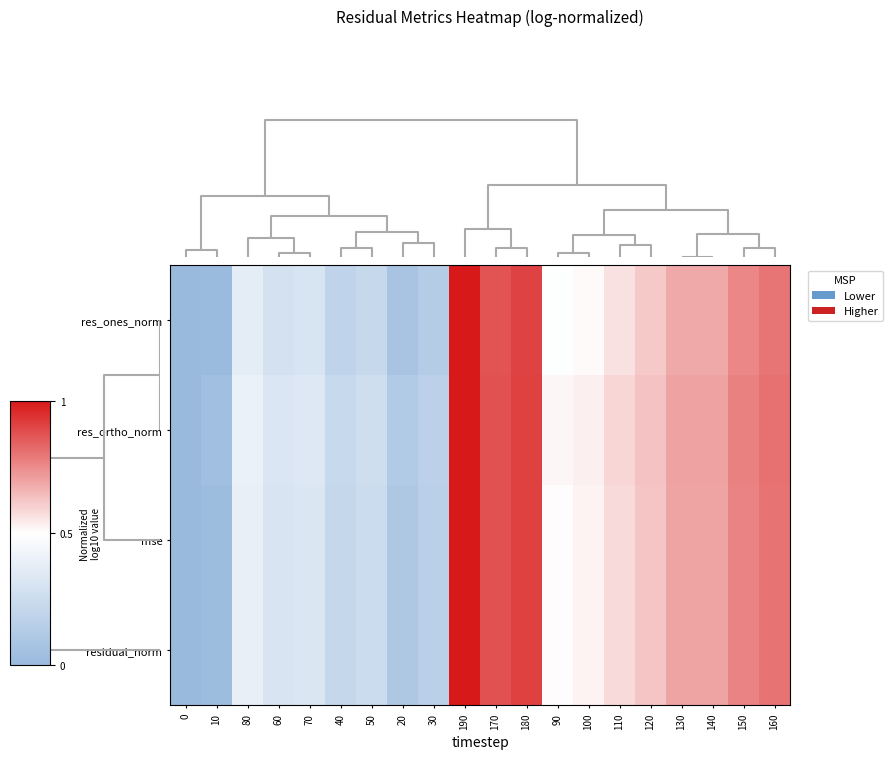

Which label corresponds to the largest value in the chart?

190